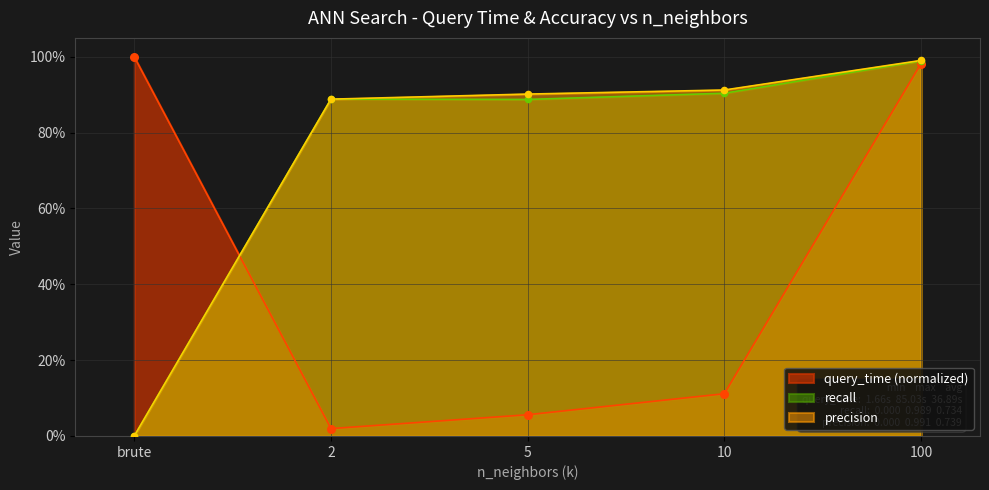

At how many categories does at least one series exceed 0?

5